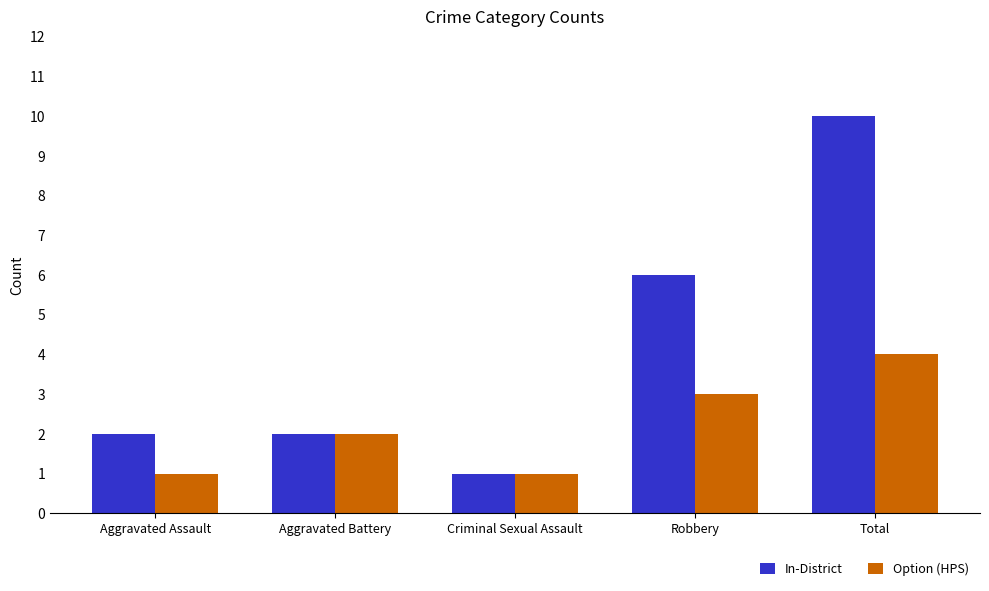

What is the difference between the Option (HPS) values at Aggravated Assault and Total?

3